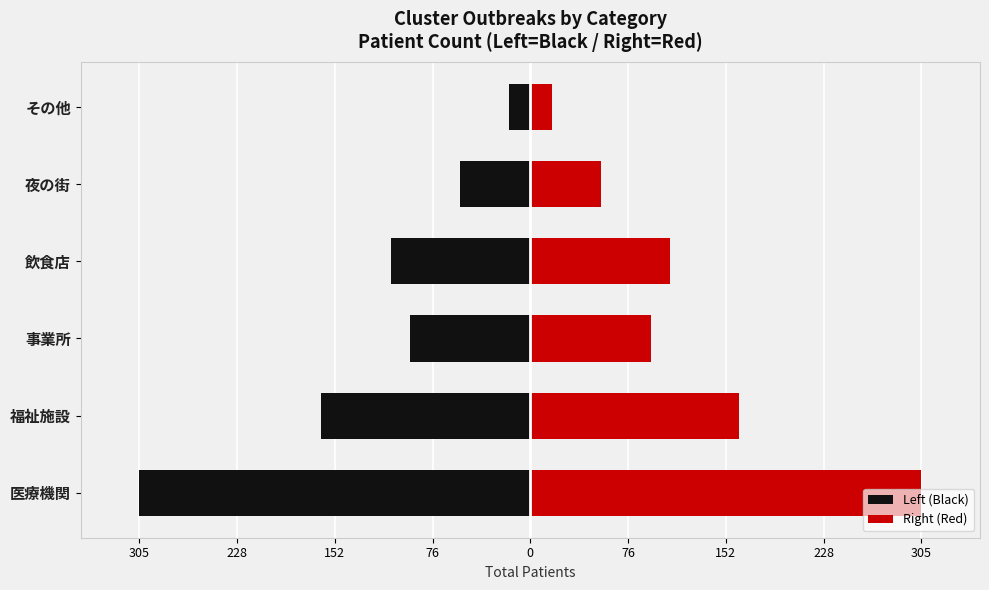

Does the chart contain stacked bars?

No